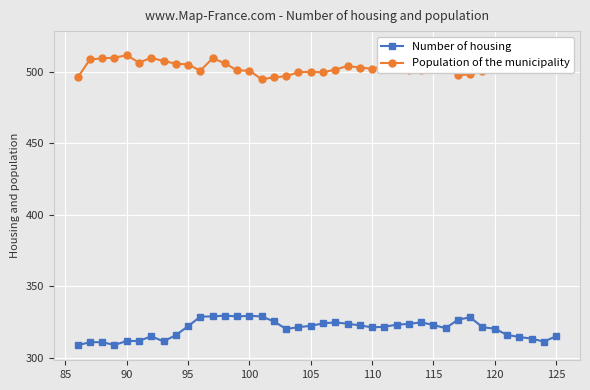

What is the lowest value of the Number of housing series?

308.7